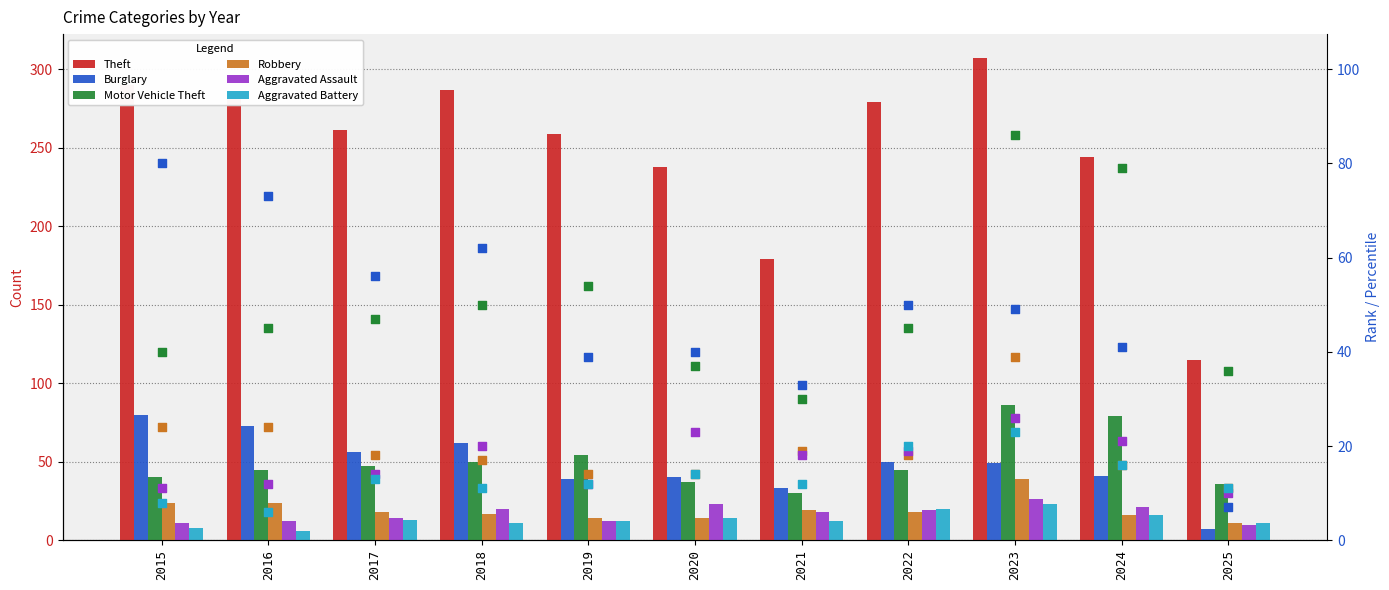

At which category is the sum across all series the highest?

2023